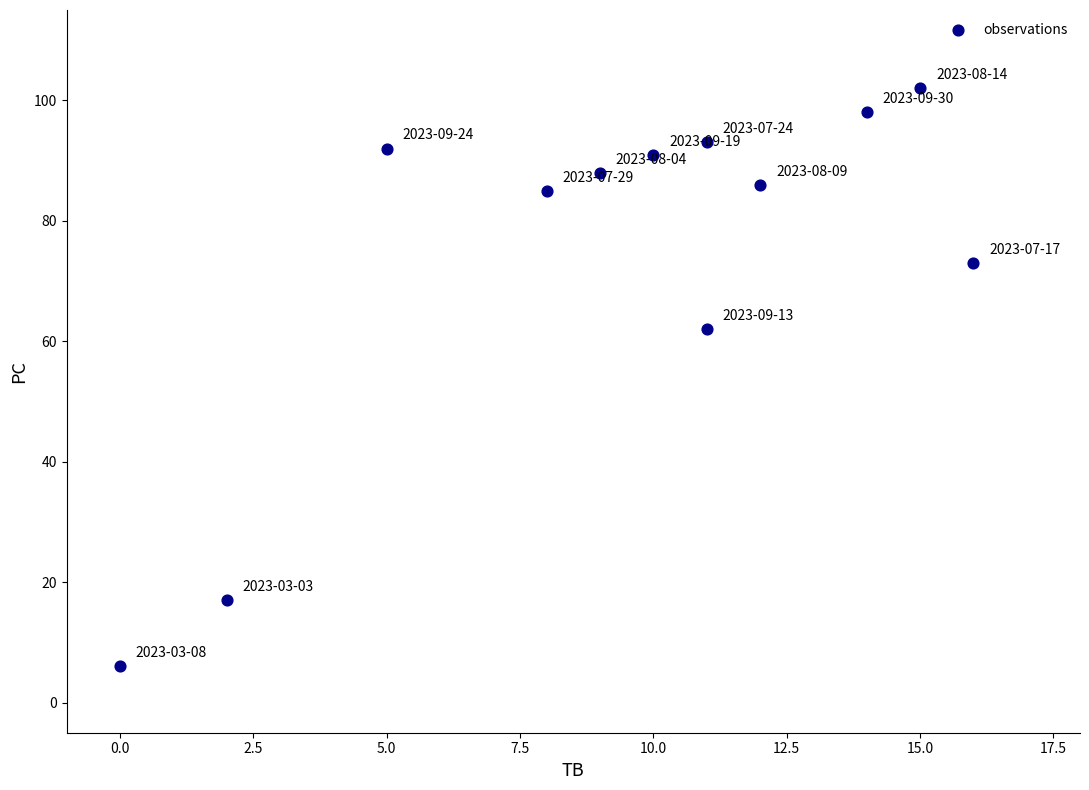

What is the range of X values (max minus min)?

16